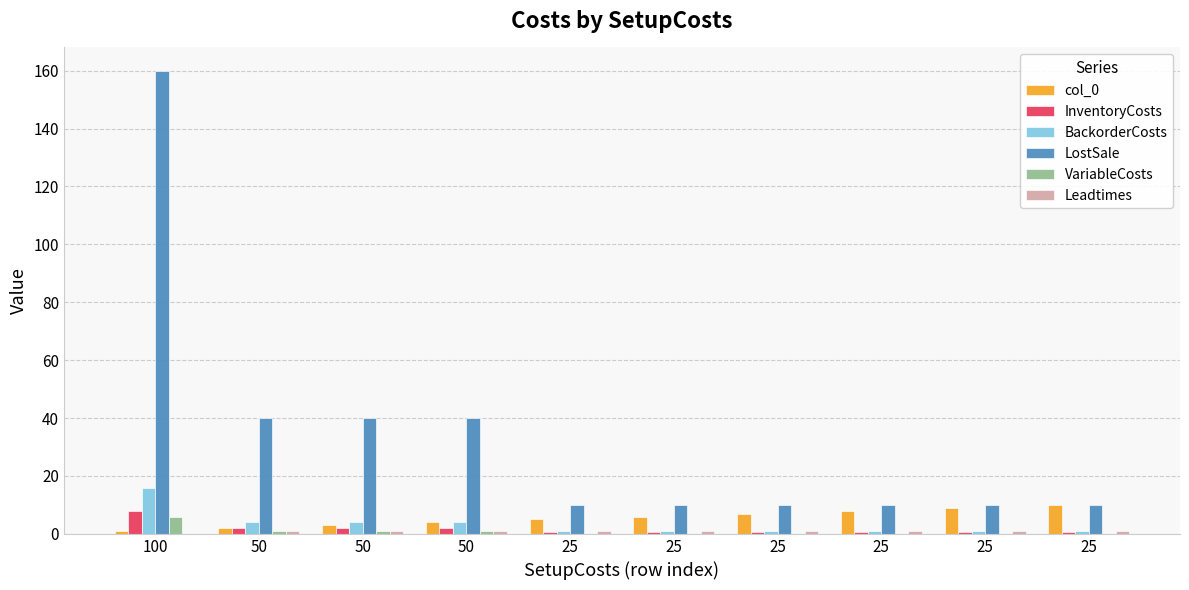

Reading left to right, list all the values displayed in this chart.

col_0: 1.0	2.0	3.0	4.0	5.0	6.0	7.0	8.0	9.0	10.0
InventoryCosts: 8.0	2.0	2.0	2.0	0.5	0.5	0.5	0.5	0.5	0.5
BackorderCosts: 16.0	4.0	4.0	4.0	1.0	1.0	1.0	1.0	1.0	1.0
LostSale: 160.0	40.0	40.0	40.0	10.0	10.0	10.0	10.0	10.0	10.0
VariableCosts: 6.0	1.0	1.0	1.0	0.0	0.0	0.0	0.0	0.0	0.0
Leadtimes: 0.0	1.0	1.0	1.0	1.0	1.0	1.0	1.0	1.0	1.0